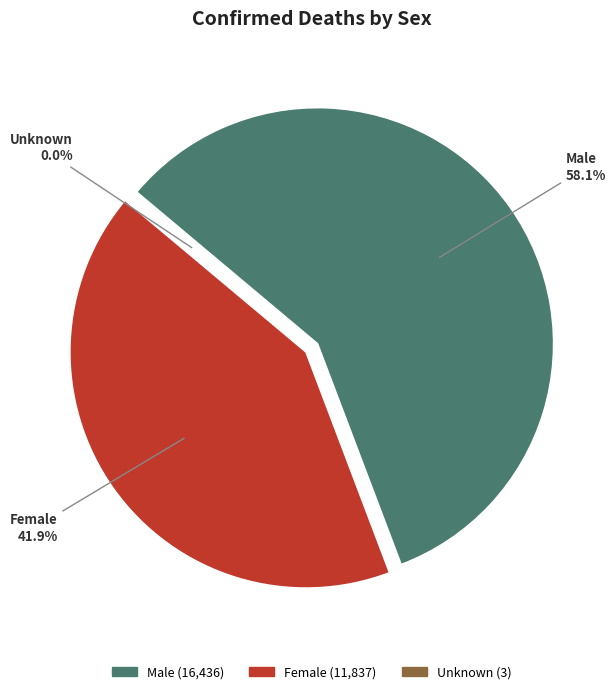

What is the ratio of the value at Female to the value at Unknown?

3945.7